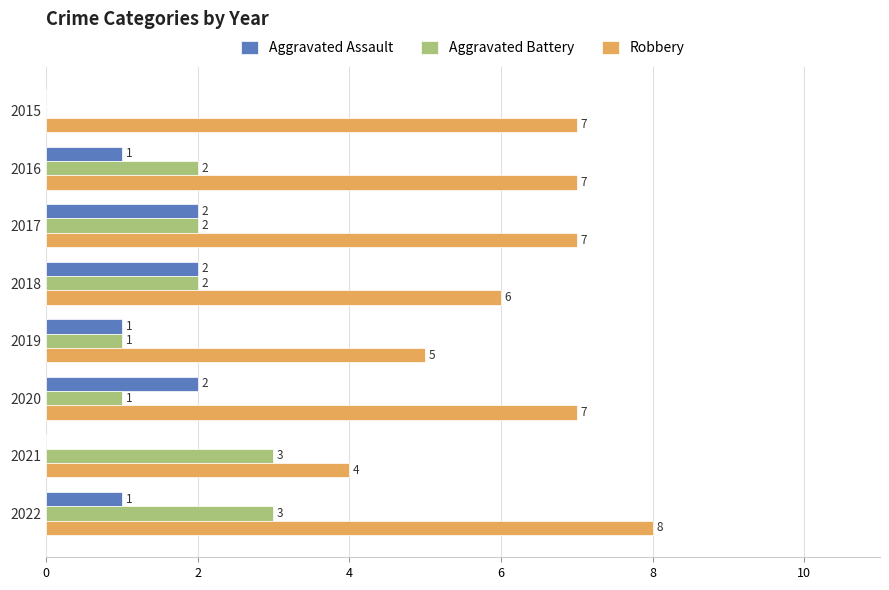

How many Aggravated Assault values are between 1 and 2?

6